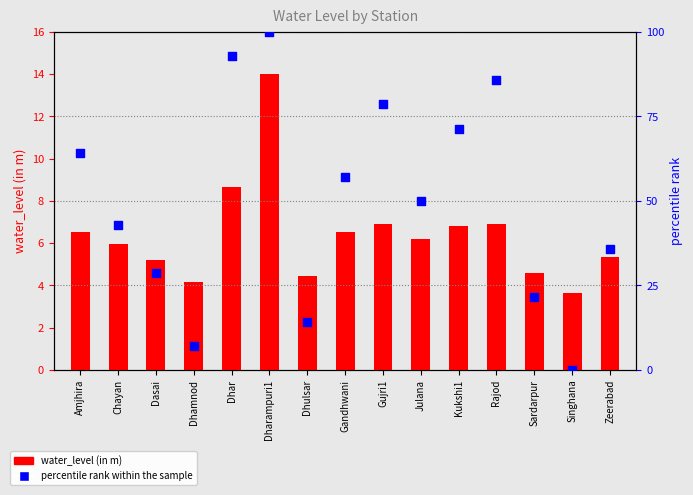

What is the total value across all series at Kukshi1?

78.2